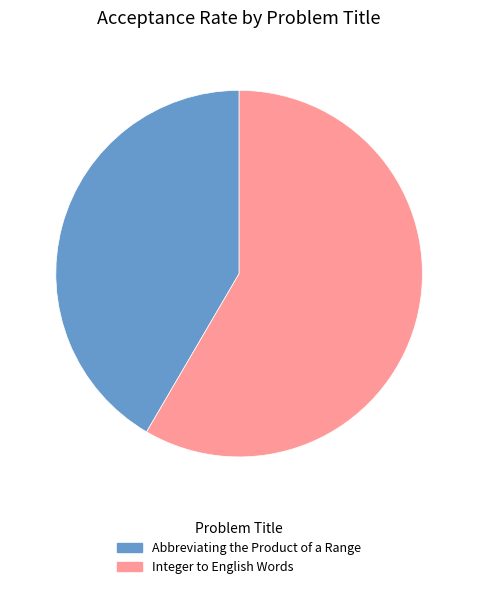

Is the sum of Abbreviating the Product of a Range and Integer to English Words greater than half?

Yes